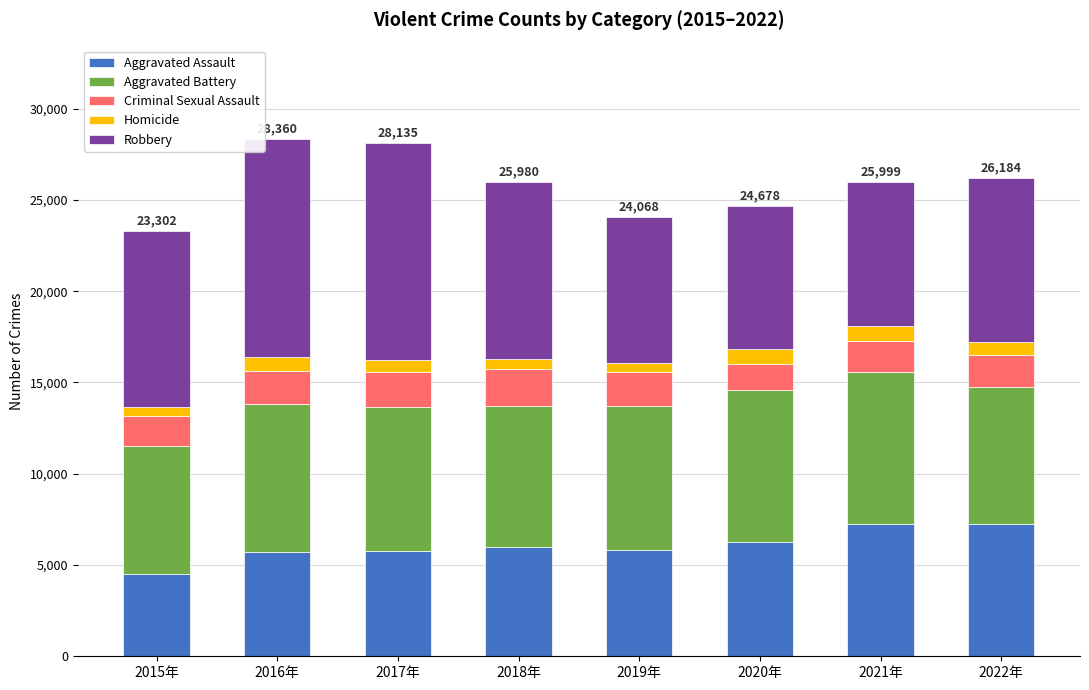

What are all the series names shown in the legend?

Aggravated Assault, Aggravated Battery, Criminal Sexual Assault, Homicide, Robbery